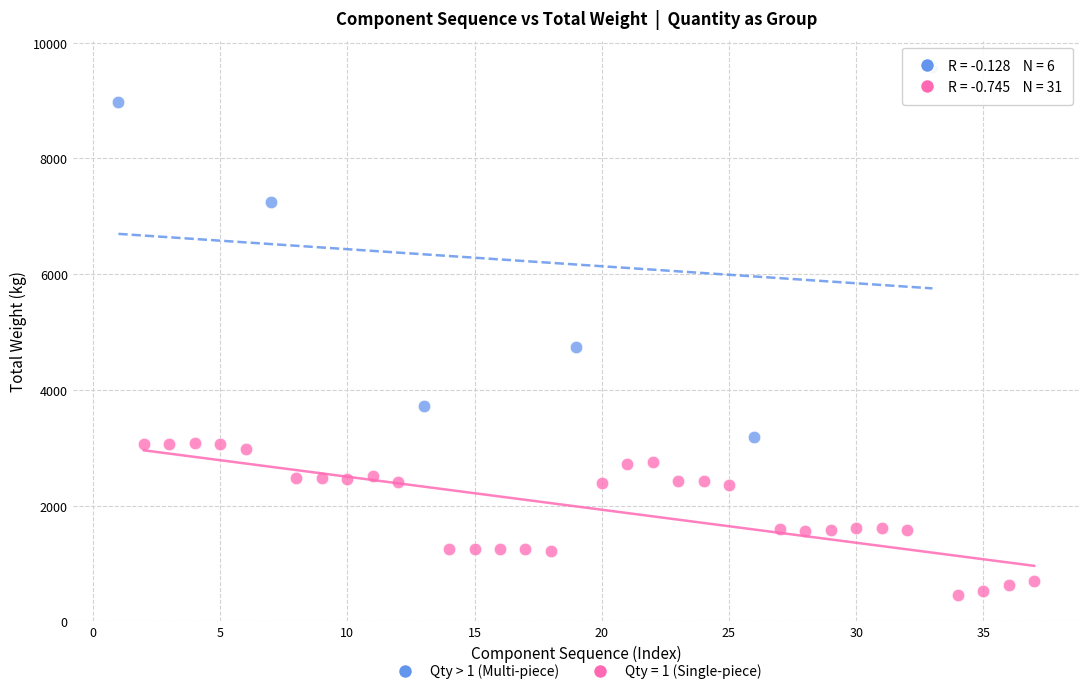

Which series contains the lowest Y value?

Qty = 1 (Single-piece)